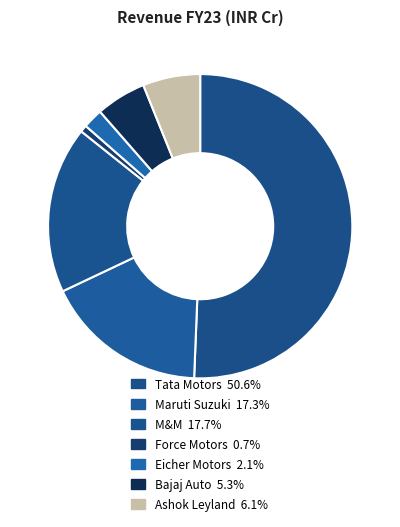

What is the ratio of the value at Eicher Motors to the value at M&M?

0.1